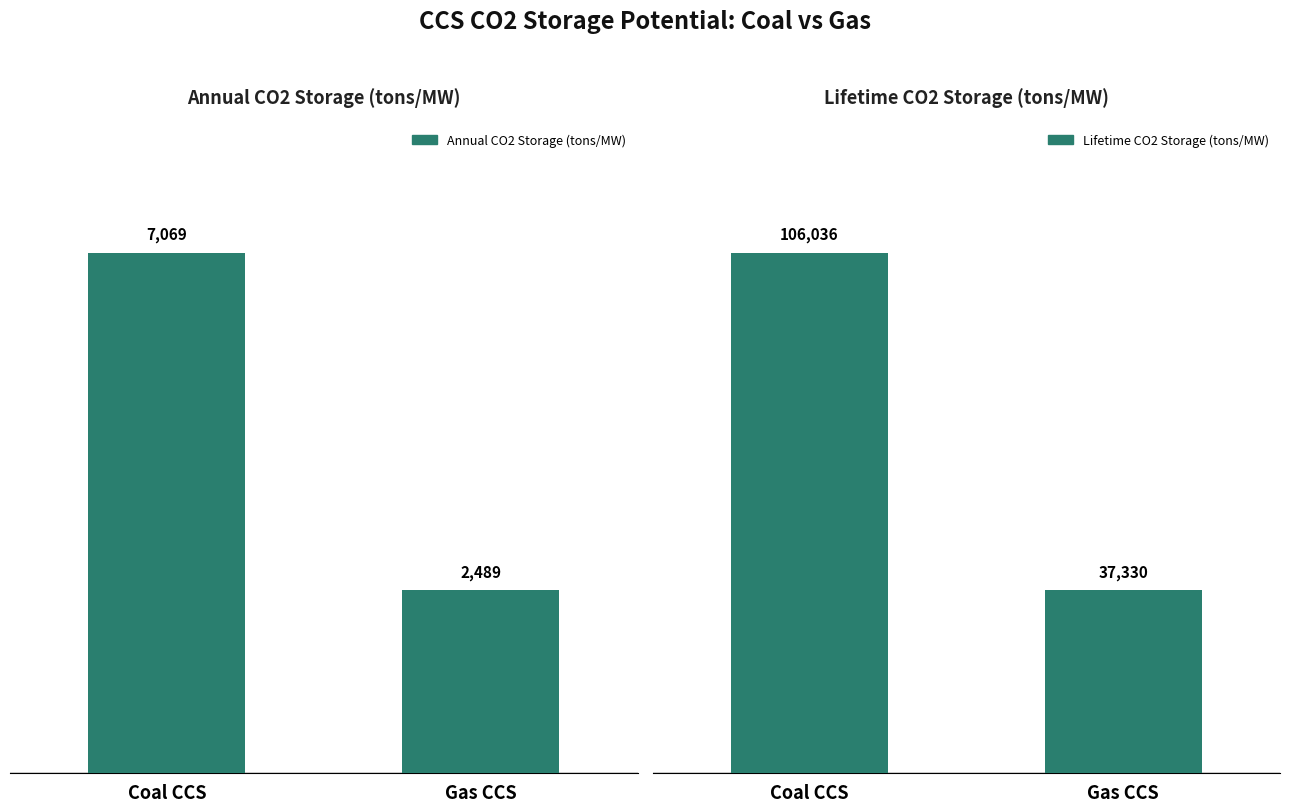

How many data points in Lifetime CO2 Storage (tons/MW) are above 106035?

1